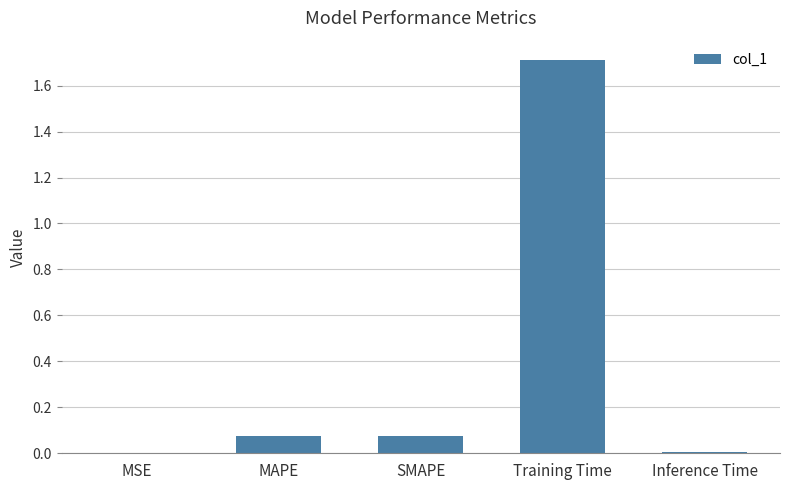

Are the bars horizontal?

No